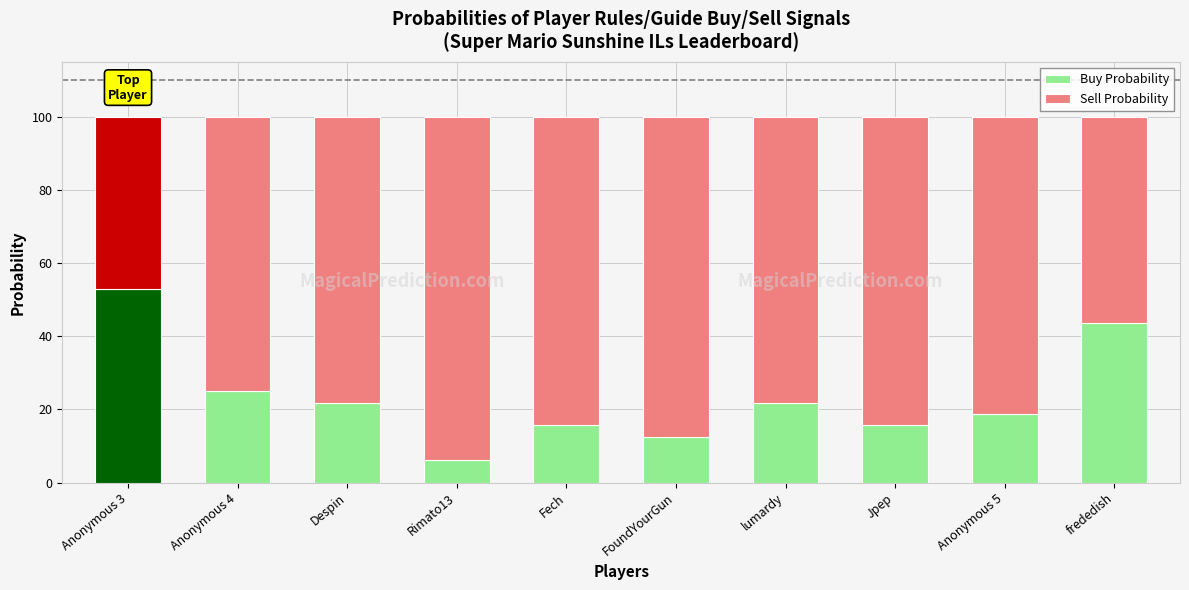

At how many categories does at least one series exceed 24?

10